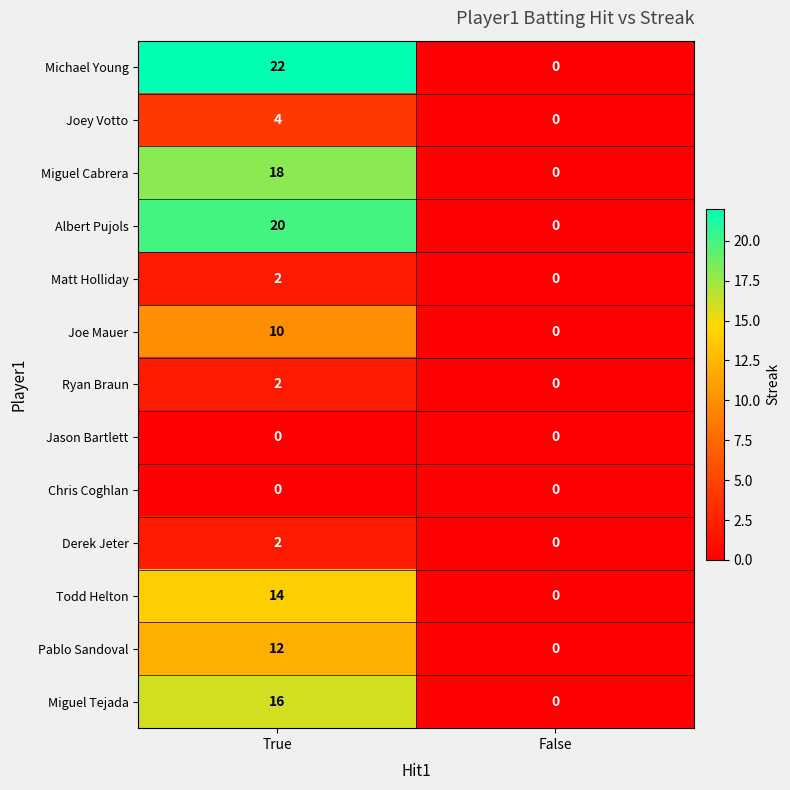

At which category is the sum across all series the highest?

True